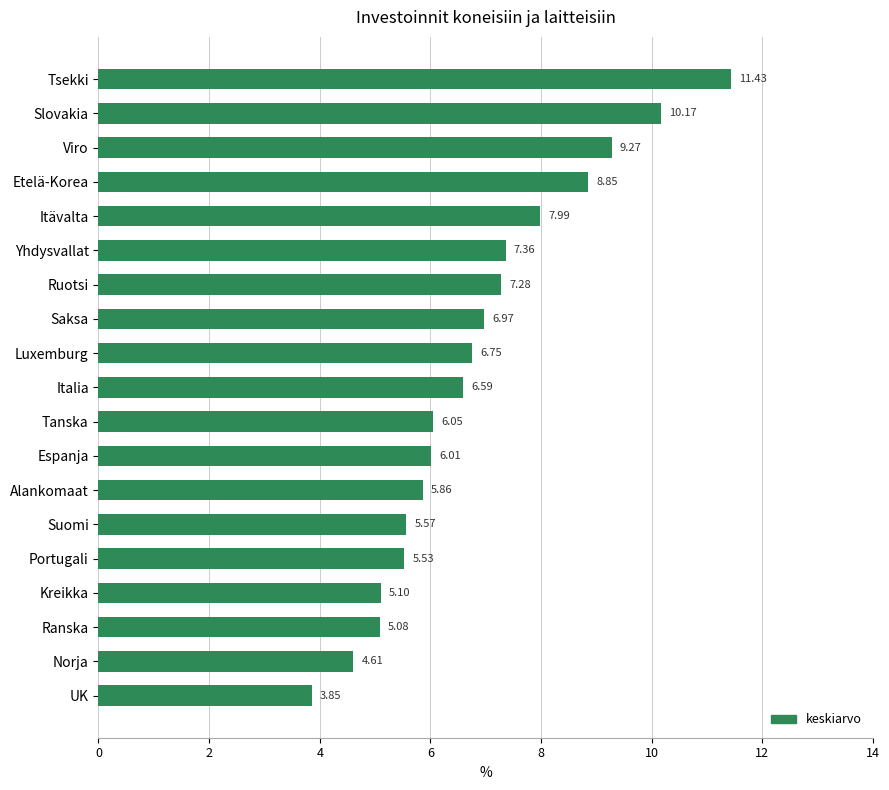

List the labels in order of value, largest first.

Tsekki, Slovakia, Viro, Etelä-Korea, Itävalta, Yhdysvallat, Ruotsi, Saksa, Luxemburg, Italia, Tanska, Espanja, Alankomaat, Suomi, Portugali, Kreikka, Ranska, Norja, UK